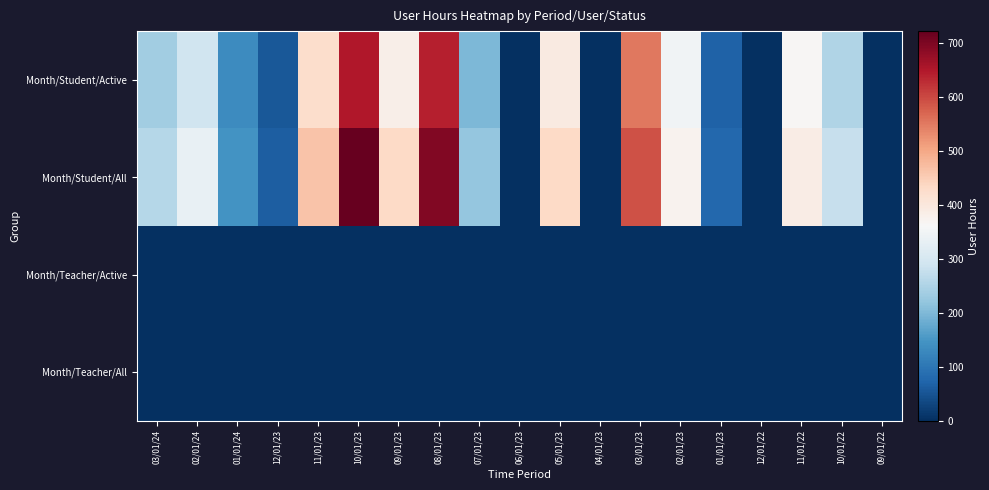

Reading left to right, what are all the values shown in this chart?

Month/Student/Active: 03/01/24=234.7	02/01/24=287.9	01/01/24=132.8	12/01/23=54.2	11/01/23=423.3	10/01/23=650.4	09/01/23=381.7	08/01/23=640.2	07/01/23=199.4	06/01/23=0.0	05/01/23=393.3	04/01/23=0.0	03/01/23=552.1	02/01/23=347.4	01/01/23=70.2	12/01/22=0.0	11/01/22=365.8	10/01/22=251.4	09/01/22=0.0
Month/Student/All: 03/01/24=257.6	02/01/24=335.0	01/01/24=144.7	12/01/23=63.7	11/01/23=464.6	10/01/23=721.3	09/01/23=432.3	08/01/23=693.9	07/01/23=222.1	06/01/23=0.0	05/01/23=433.3	04/01/23=0.0	03/01/23=590.3	02/01/23=372.1	01/01/23=78.9	12/01/22=0.0	11/01/22=388.0	10/01/22=278.4	09/01/22=0.0
Month/Teacher/Active: 03/01/24=1.8	02/01/24=0.0	01/01/24=0.0	12/01/23=0.0	11/01/23=0.0	10/01/23=0.0	09/01/23=0.0	08/01/23=0.0	07/01/23=0.0	06/01/23=0.0	05/01/23=0.0	04/01/23=0.0	03/01/23=0.0	02/01/23=0.0	01/01/23=0.0	12/01/22=0.0	11/01/22=0.0	10/01/22=0.0	09/01/22=0.0
Month/Teacher/All: 03/01/24=1.8	02/01/24=0.0	01/01/24=0.0	12/01/23=0.0	11/01/23=0.0	10/01/23=0.0	09/01/23=0.0	08/01/23=0.0	07/01/23=0.0	06/01/23=0.0	05/01/23=0.0	04/01/23=0.0	03/01/23=0.0	02/01/23=0.0	01/01/23=0.0	12/01/22=0.0	11/01/22=0.0	10/01/22=0.0	09/01/22=0.0